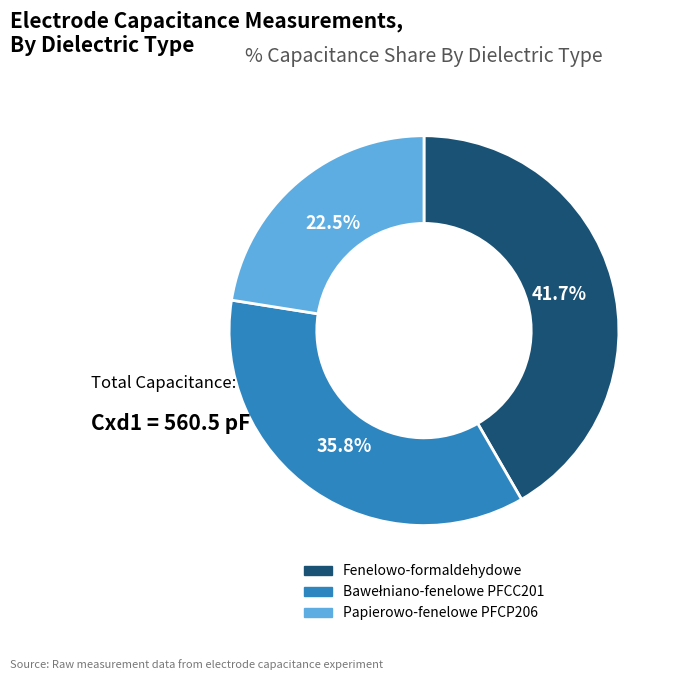

Which slice is the smallest?

Papierowo-fenelowe PFCP206